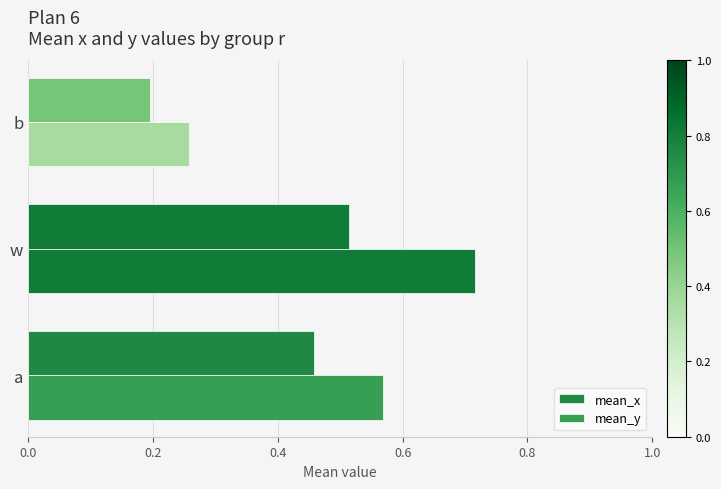

How many categories are shown in the chart?

3